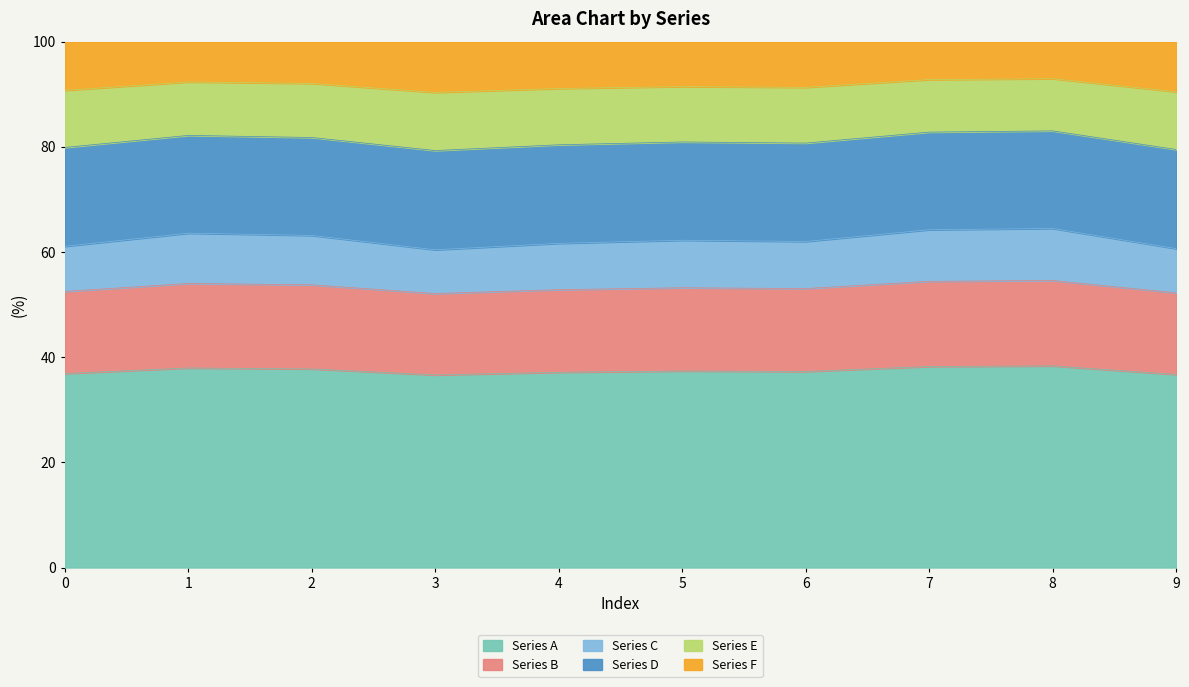

Between 3 and 1, which is larger?

1